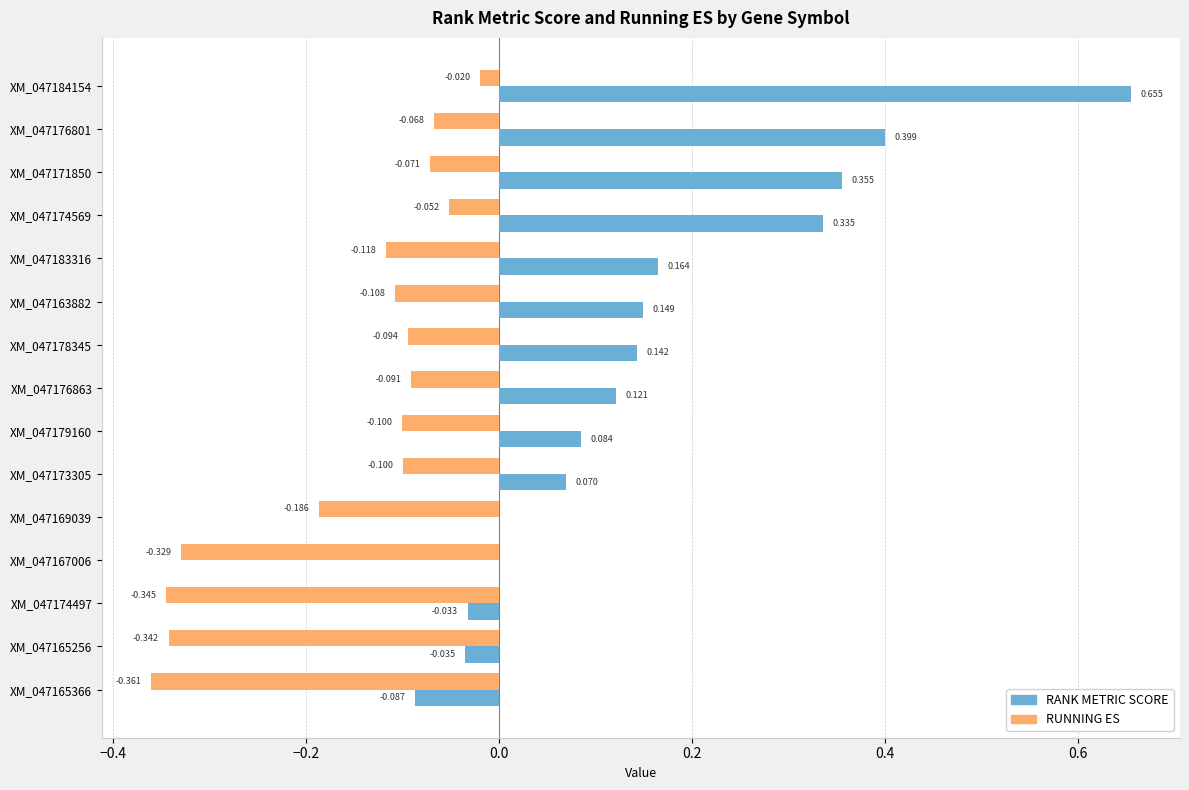

Between XM_047178345 and XM_047165256, which series saw the biggest shift?

RUNNING ES